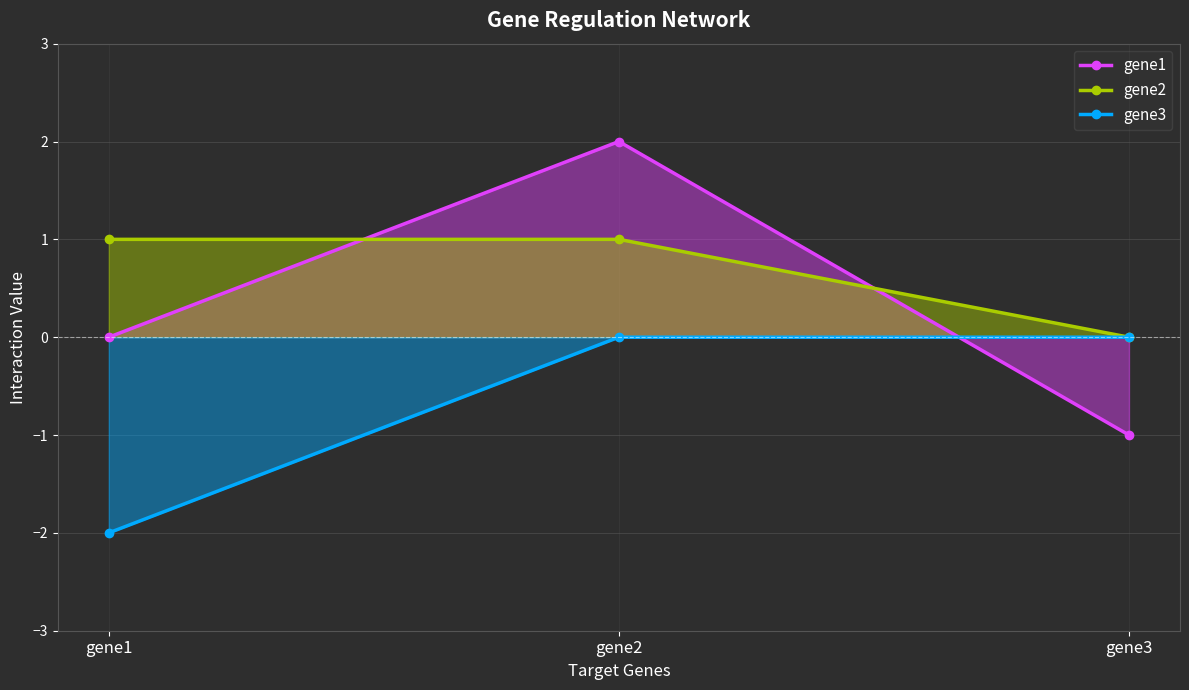

Which series has the largest total across all categories?

gene2